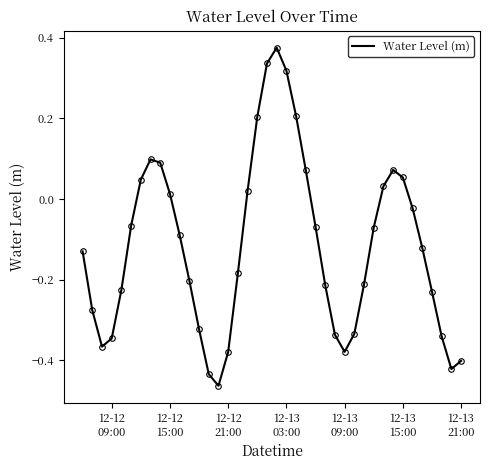

What is the difference between the maximum and minimum values?

0.8